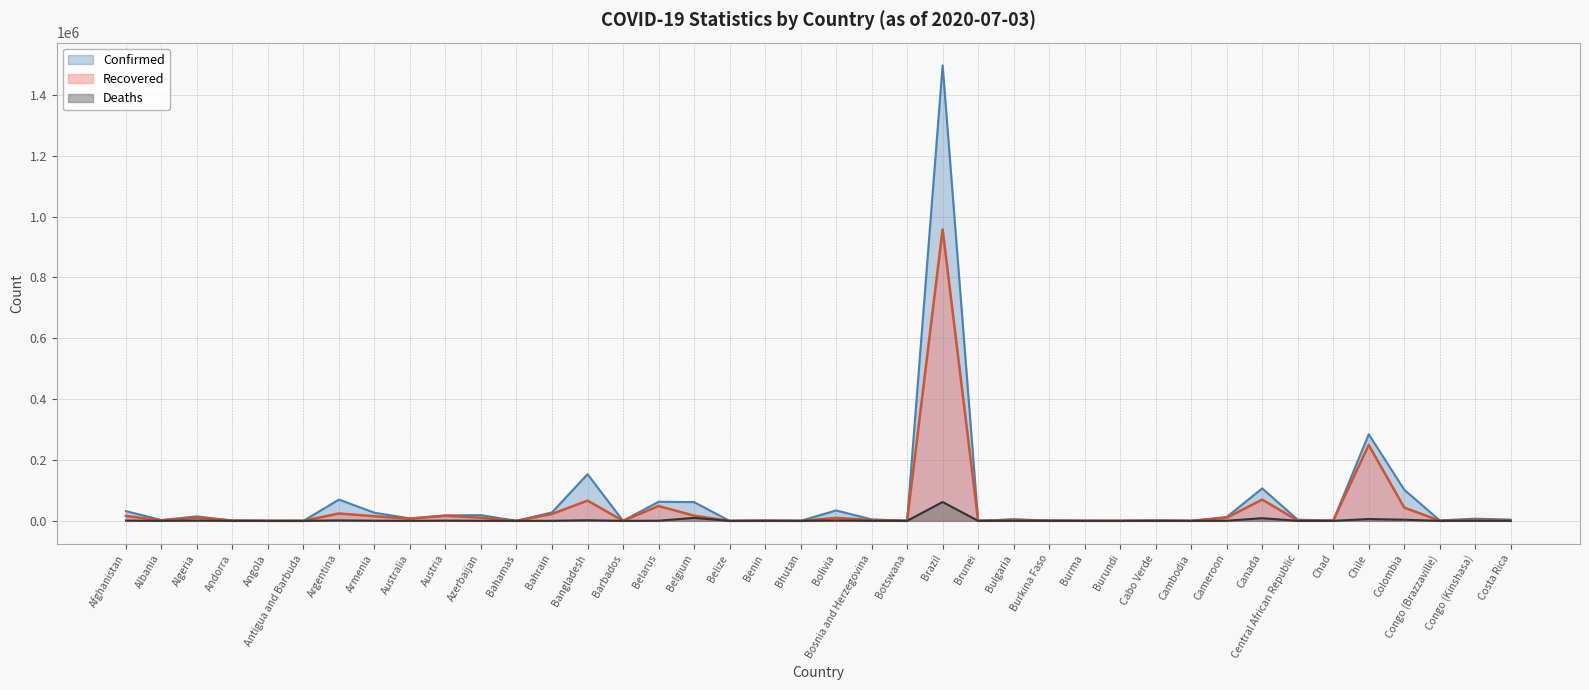

What is the average value of the Confirmed series?

64163